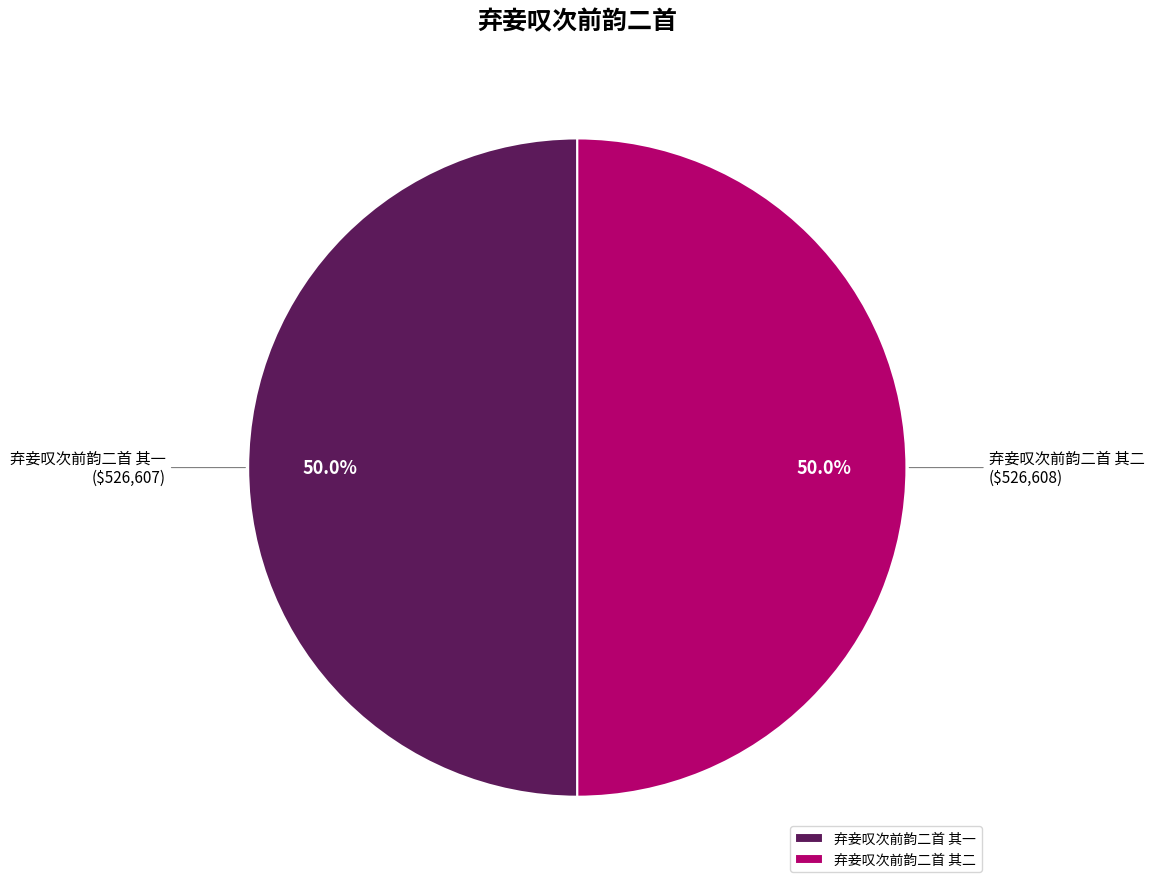

How many segments does this pie chart have?

2